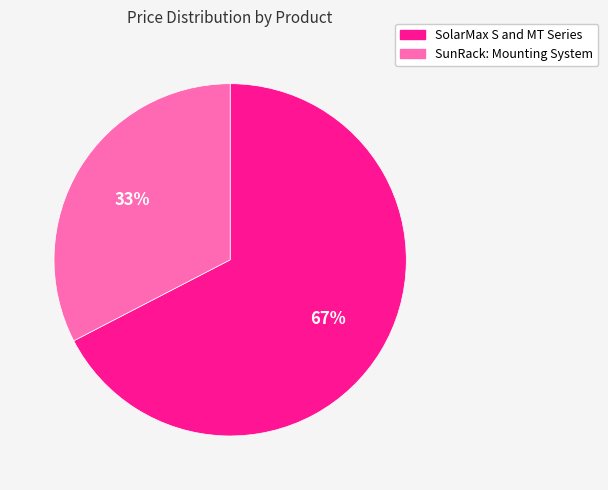

The SolarMax S and MT Series slice represents 67% of the pie. True or false?

True